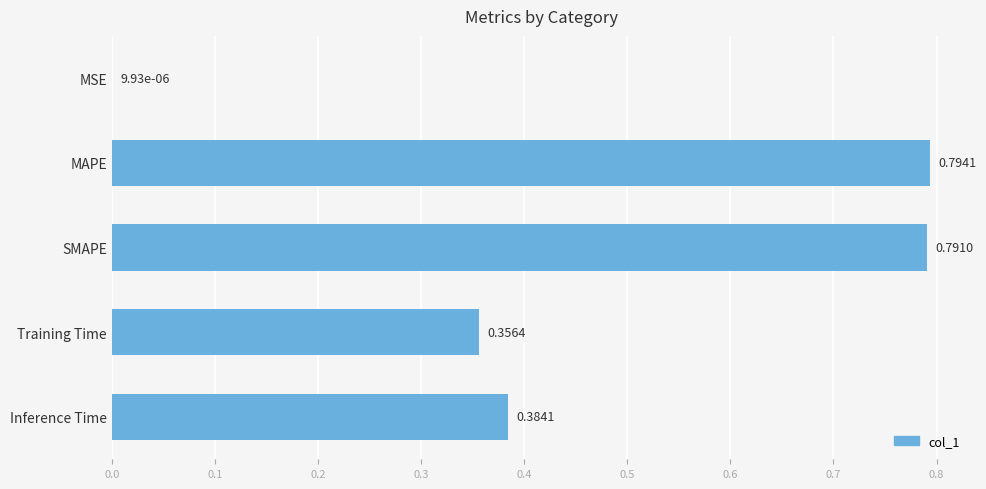

Which has a higher value, SMAPE or Inference Time?

SMAPE